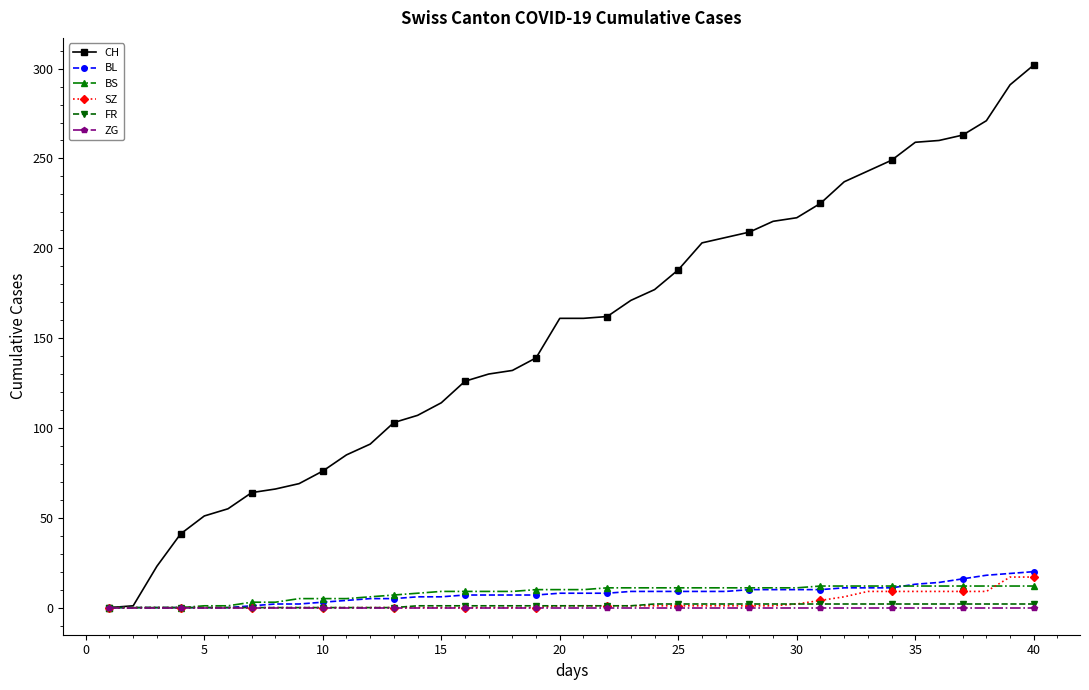

What is the highest value of the CH series?

302